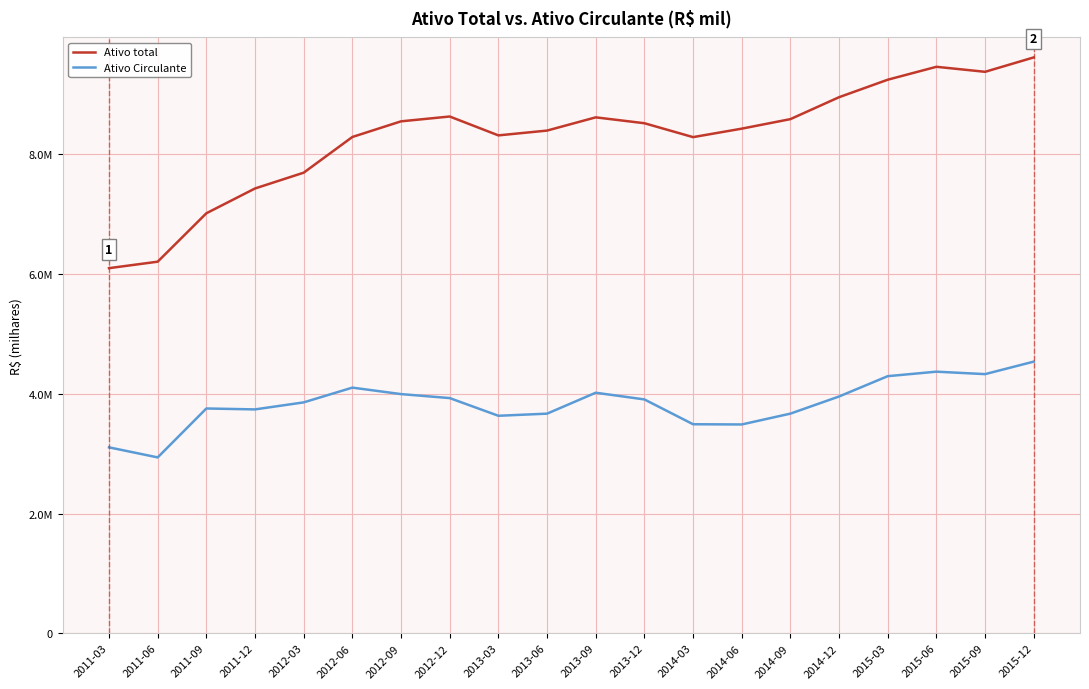

What is the smallest value displayed?

2937220